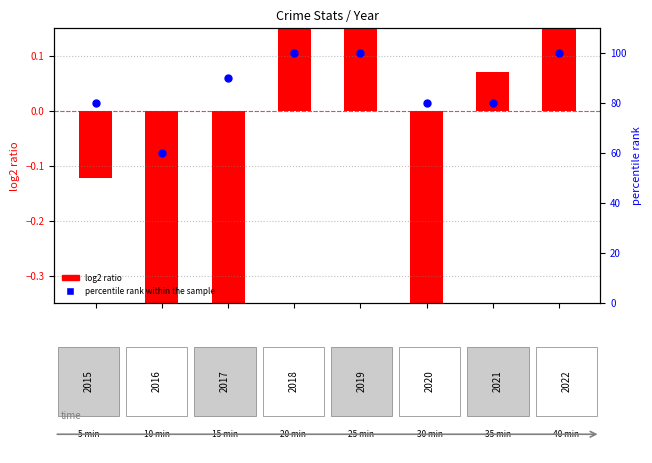

At which category is the sum across all series the highest?

3